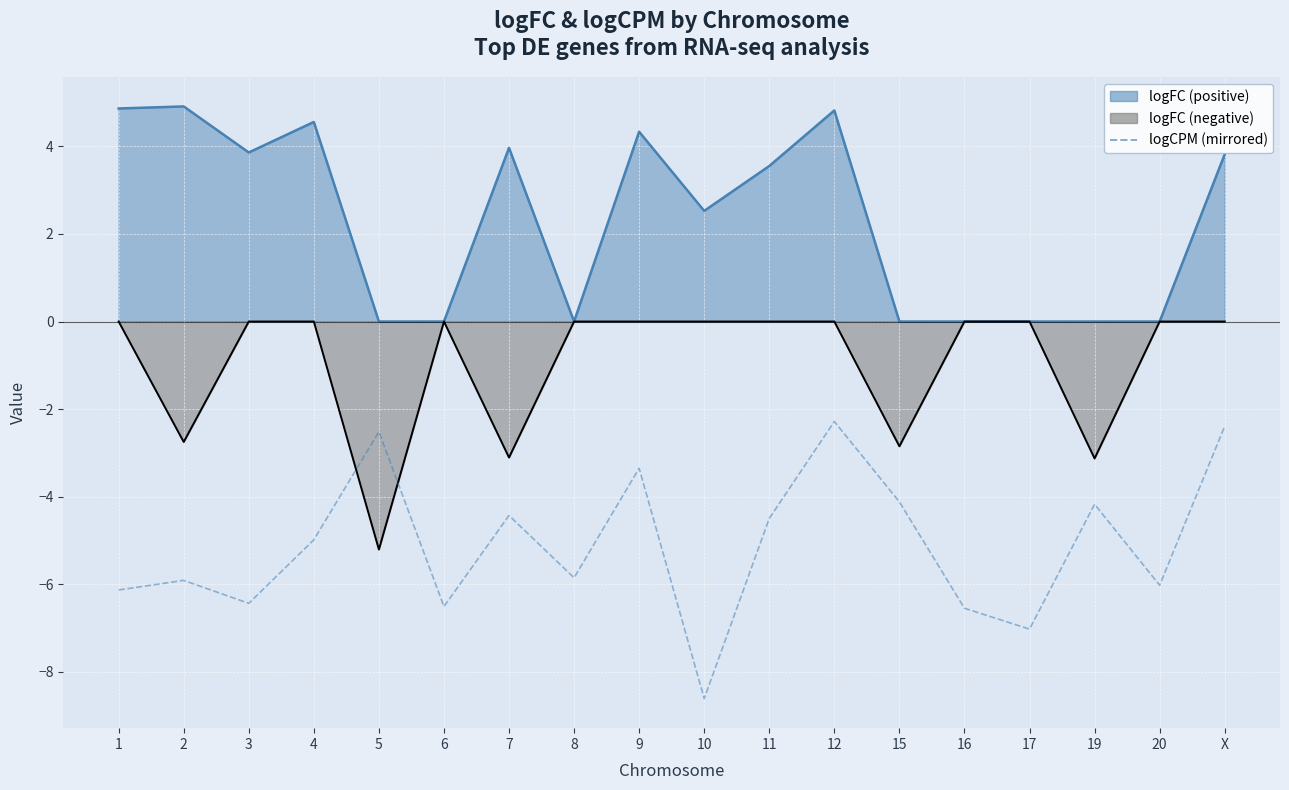

Reading left to right, what are all the values shown in this chart?

-6.1	-5.9	-6.4	-5.0	-2.5	-6.5	-4.4	-5.9	-3.4	-8.6	-4.5	-2.3	-4.1	-6.5	-7.0	-4.2	-6.0	-2.4